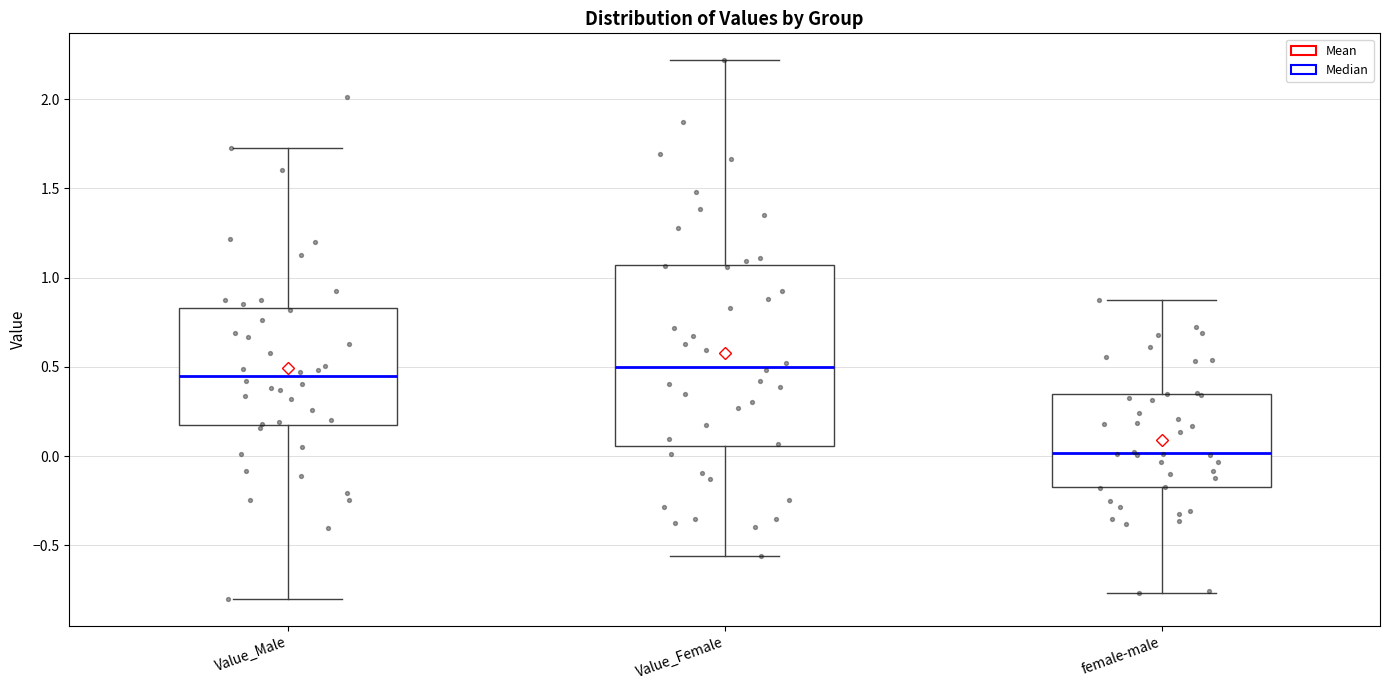

Which box has the highest median line?

Value_Female